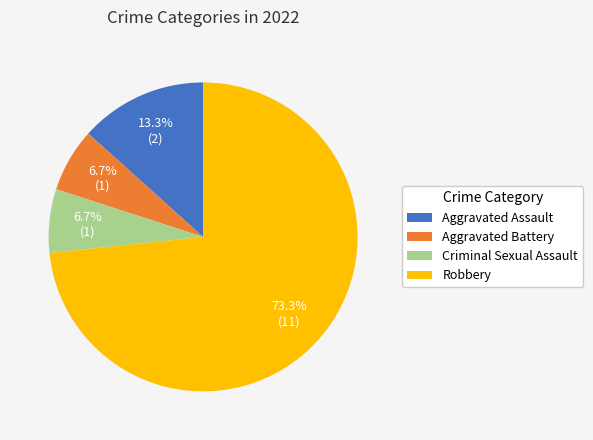

Do Aggravated Assault and Aggravated Battery together represent more than half of the pie?

No